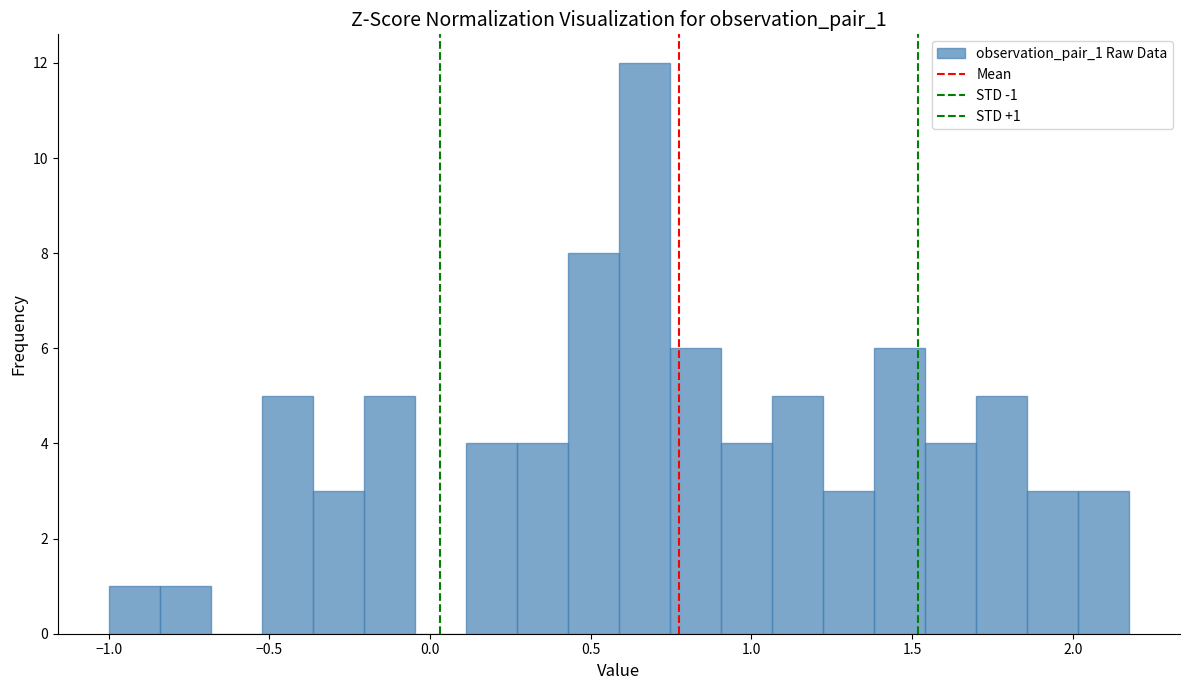

Read against the x-axis, roughly where is the centre of the tallest bar?

0.65